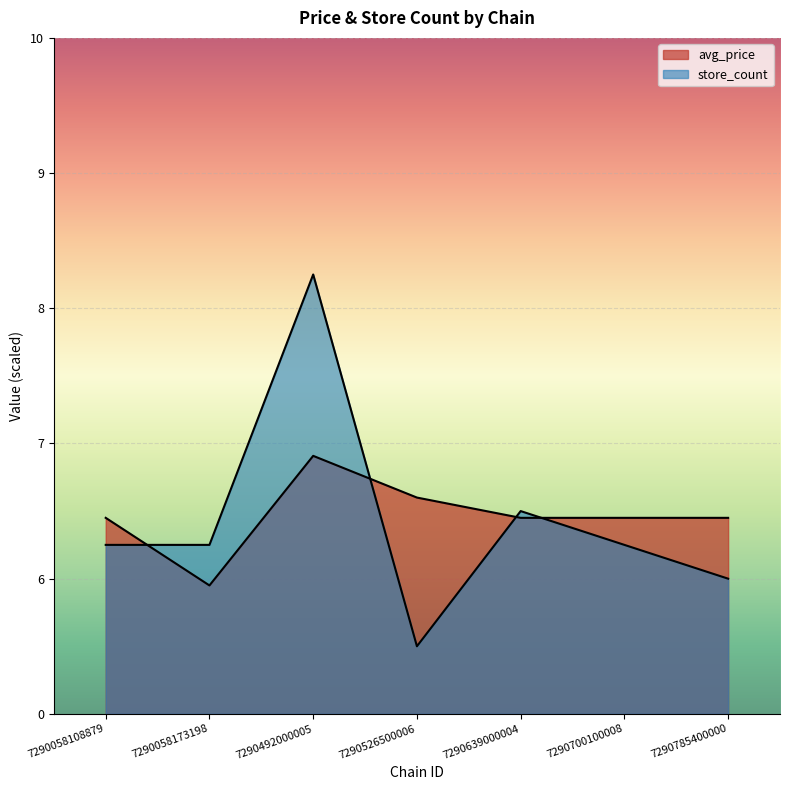

At which label does avg_price reach its peak?

7290492000005